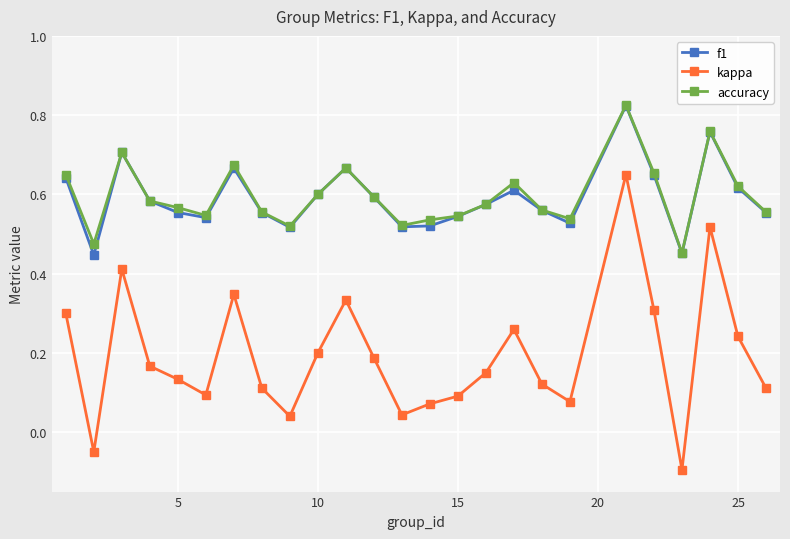

True or false: kappa and accuracy cross at least once.

False